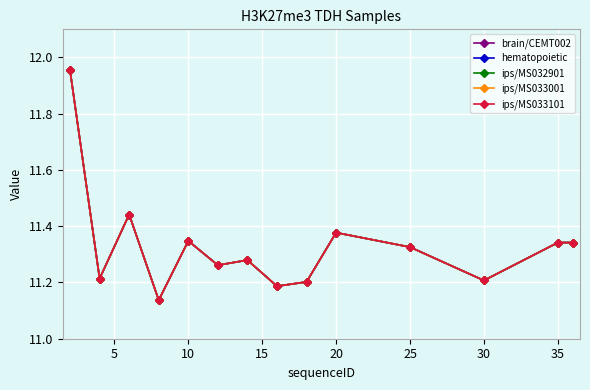

Rank the series by their maximum value, from lowest to highest.

brain/CEMT002, hematopoietic, ips/MS032901, ips/MS033001, ips/MS033101